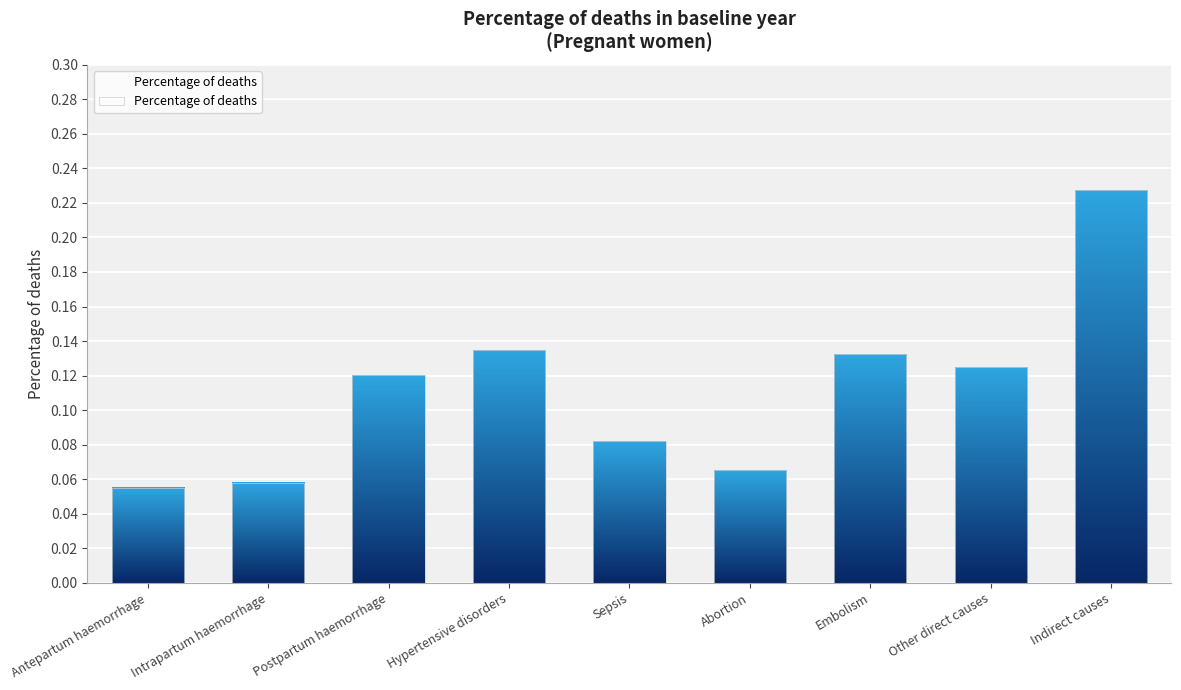

What position from the right is Other direct causes?

2